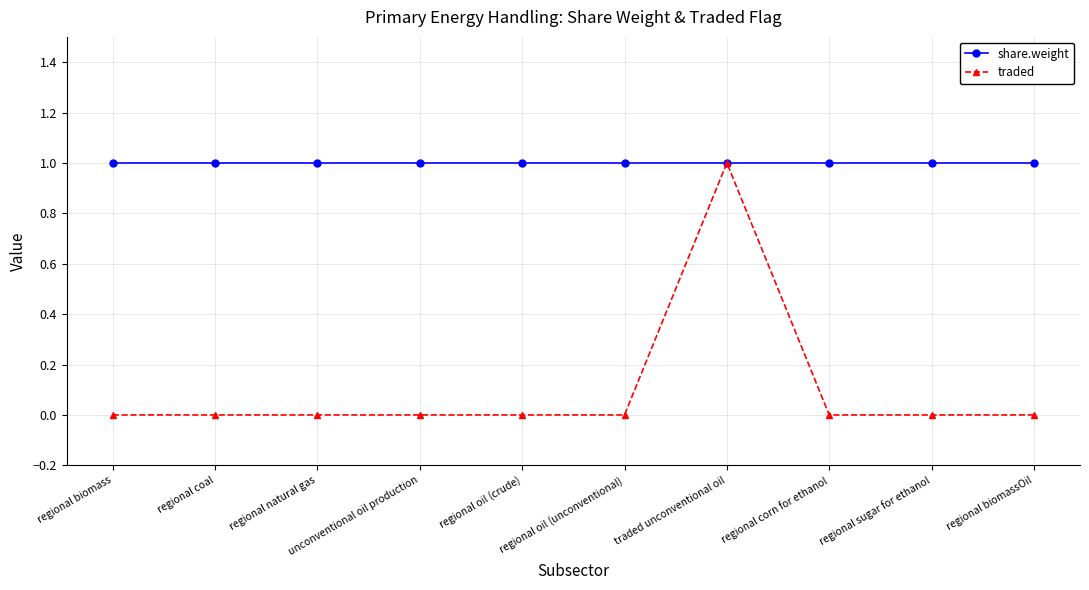

What position from the right is regional biomass?

10